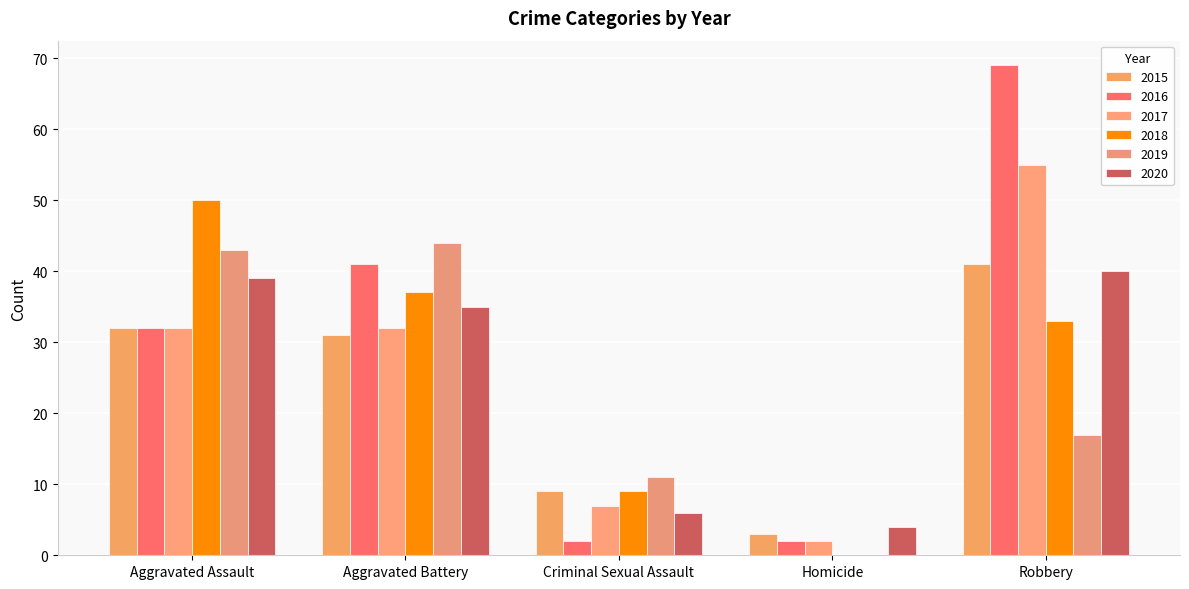

Reading left to right, list all the values displayed in this chart.

2015: 32	31	9	3	41
2016: 32	41	2	2	69
2017: 32	32	7	2	55
2018: 50	37	9	0	33
2019: 43	44	11	0	17
2020: 39	35	6	4	40